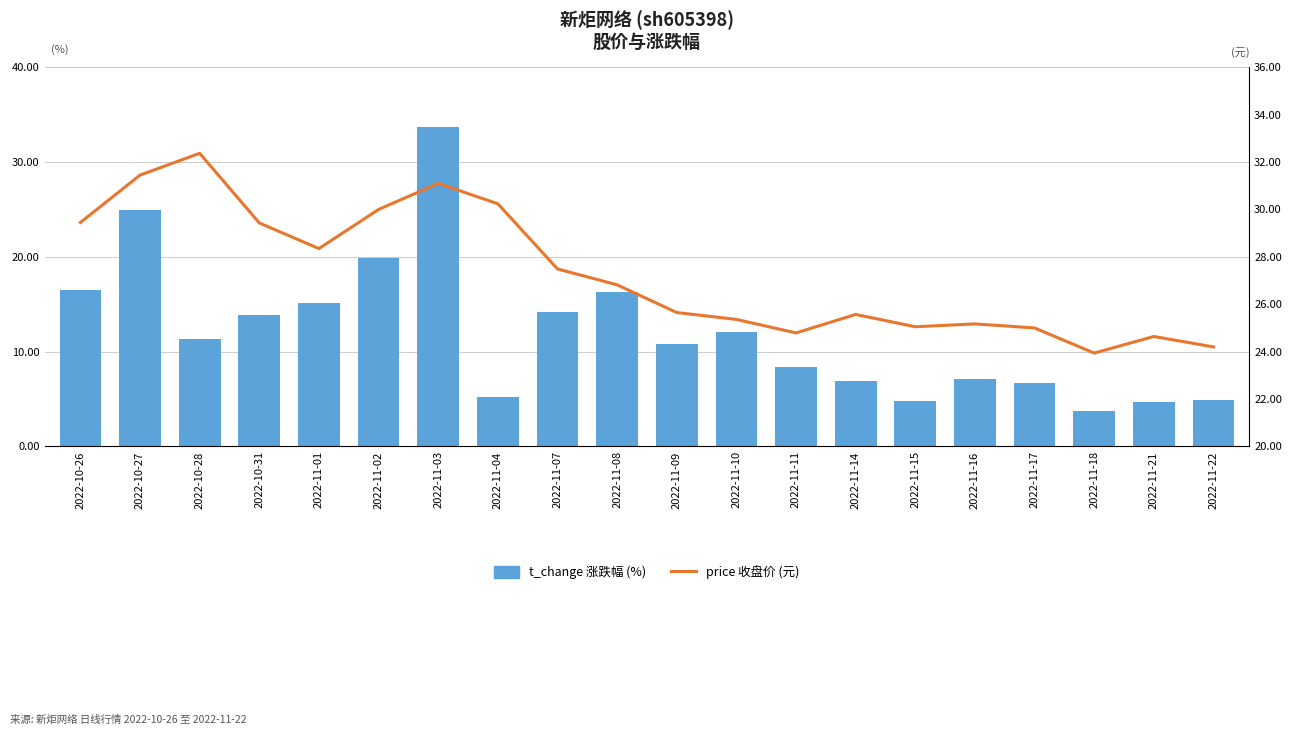

Count the number of categories in the chart.

20